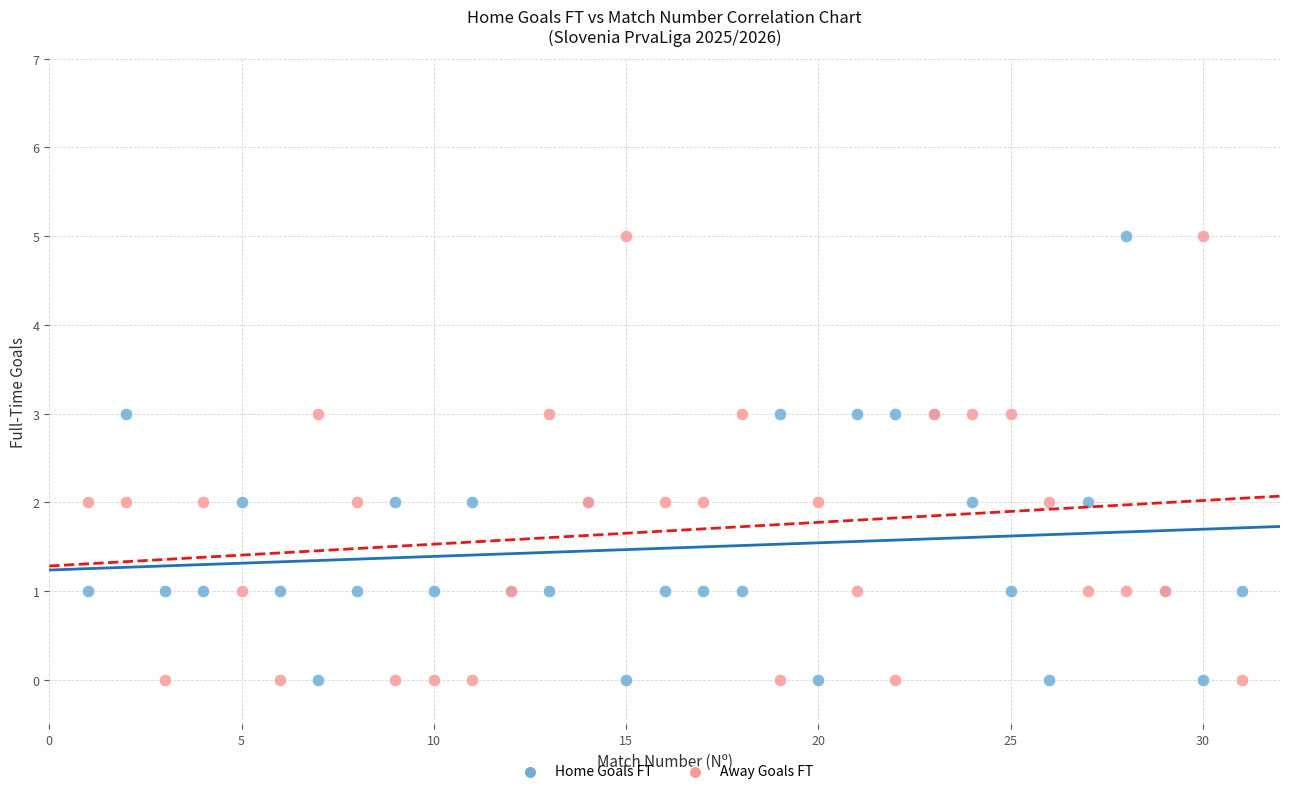

What is the X range (max minus min) for the scatter plot?

30